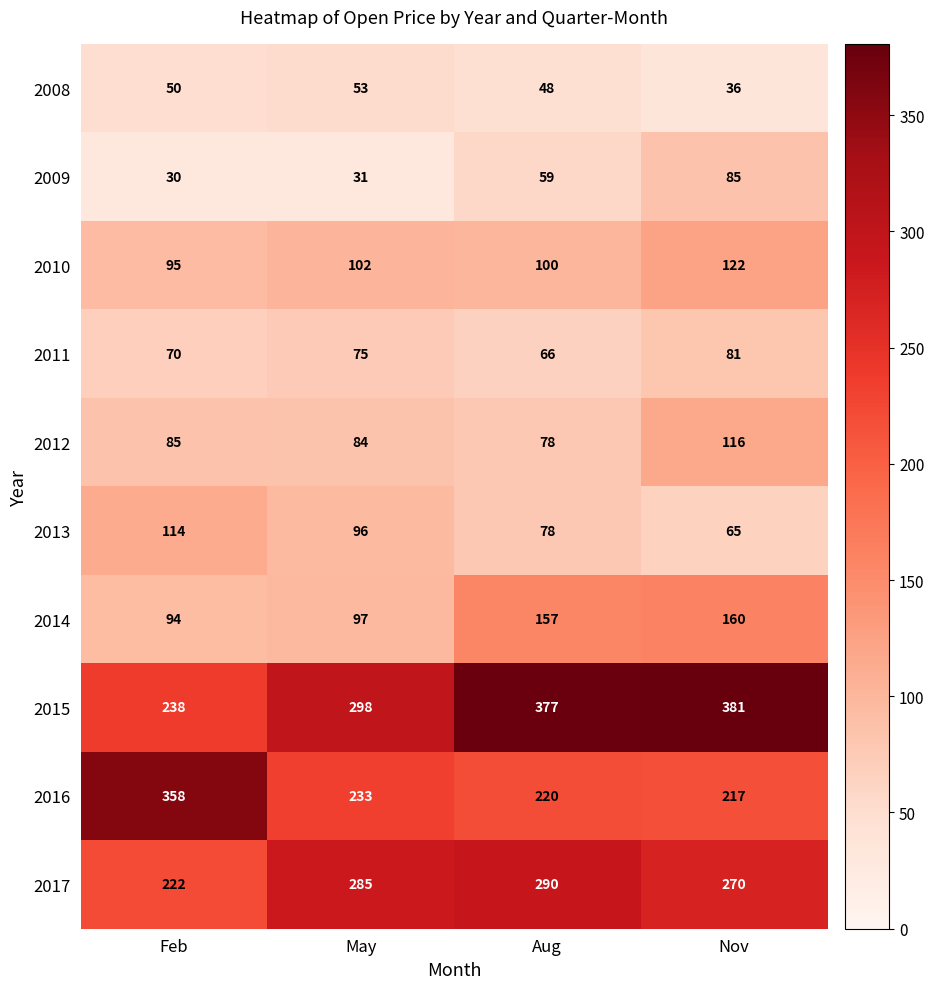

The 2015 series shows 298 at May. True or false?

True